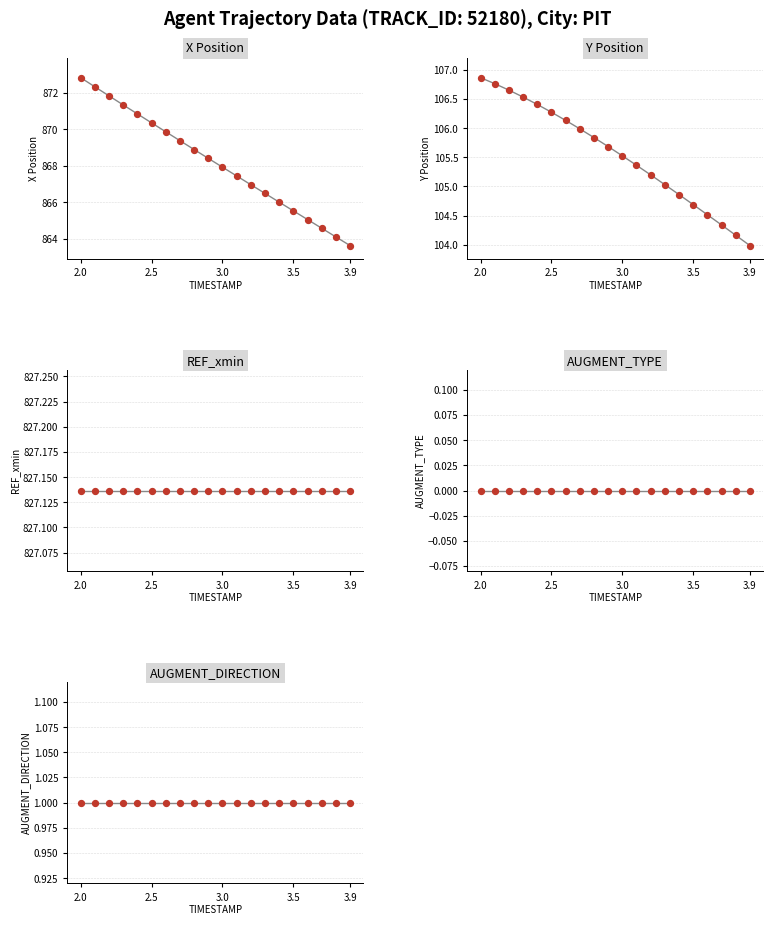

Which series has the widest spread of Y values?

X Position